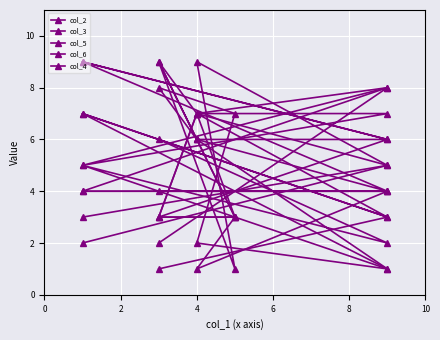

Count the col_2 values in the range 3 to 8.

6